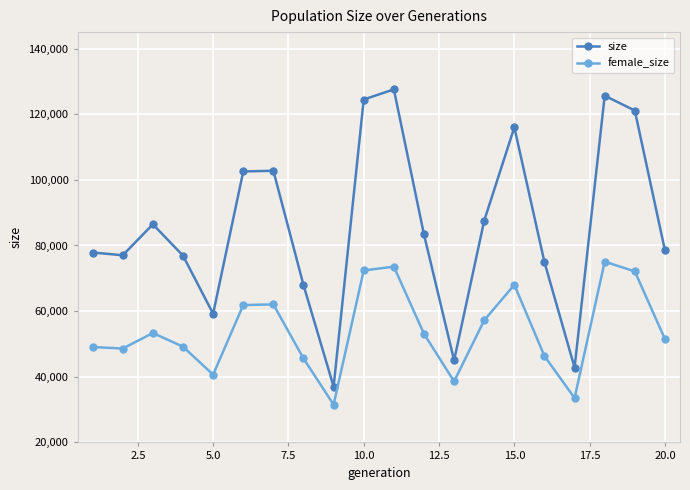

What is the value of the size point at the 18th from the left?

125620